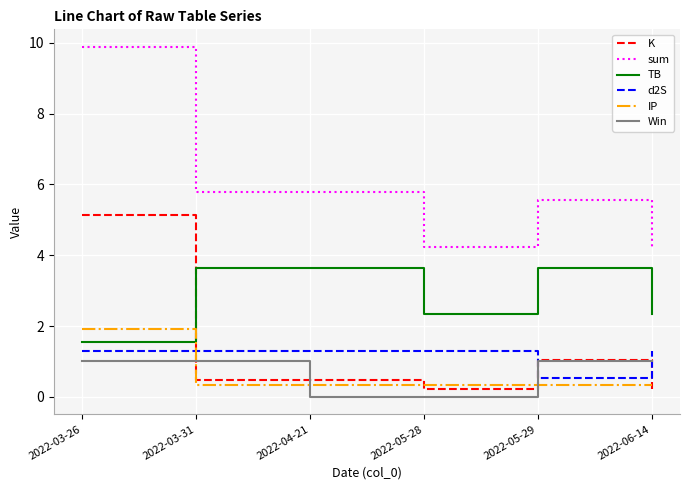

How many lines are shown in the chart?

6